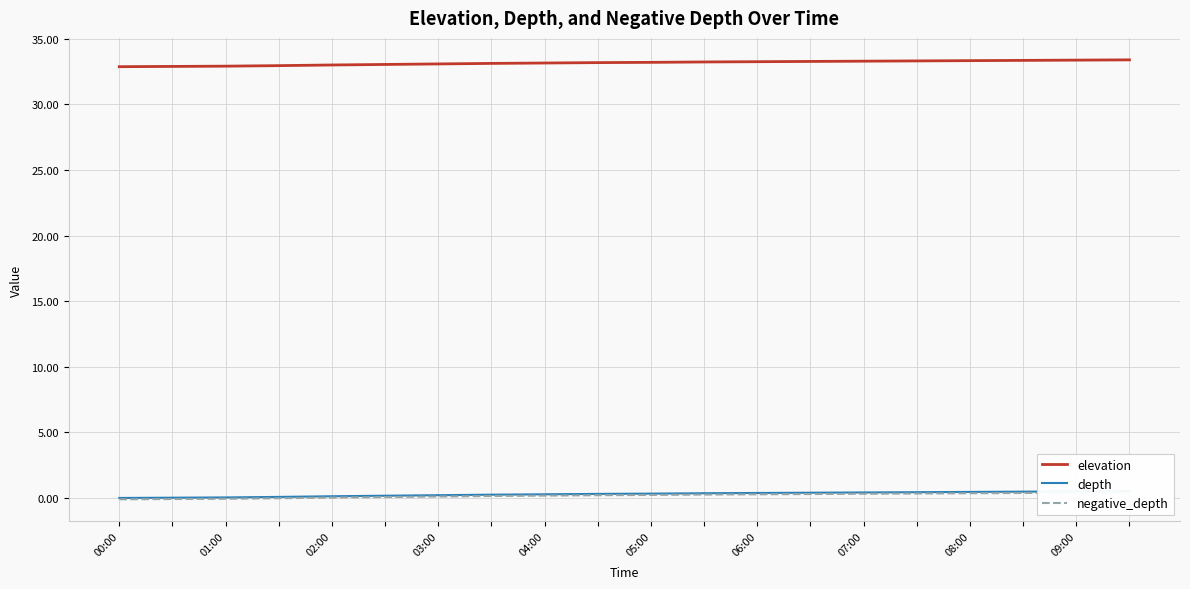

List the series in order of their peak value, highest first.

elevation, depth, negative_depth